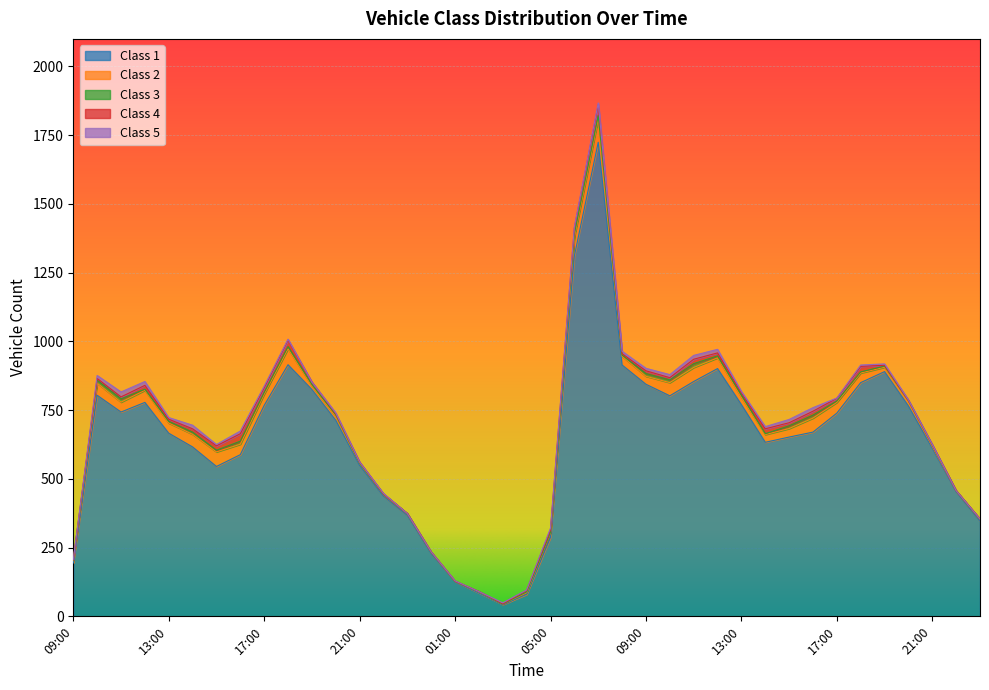

Is the value of Class 5 at 21:00 greater than the value of Class 3 at 22:00?

No